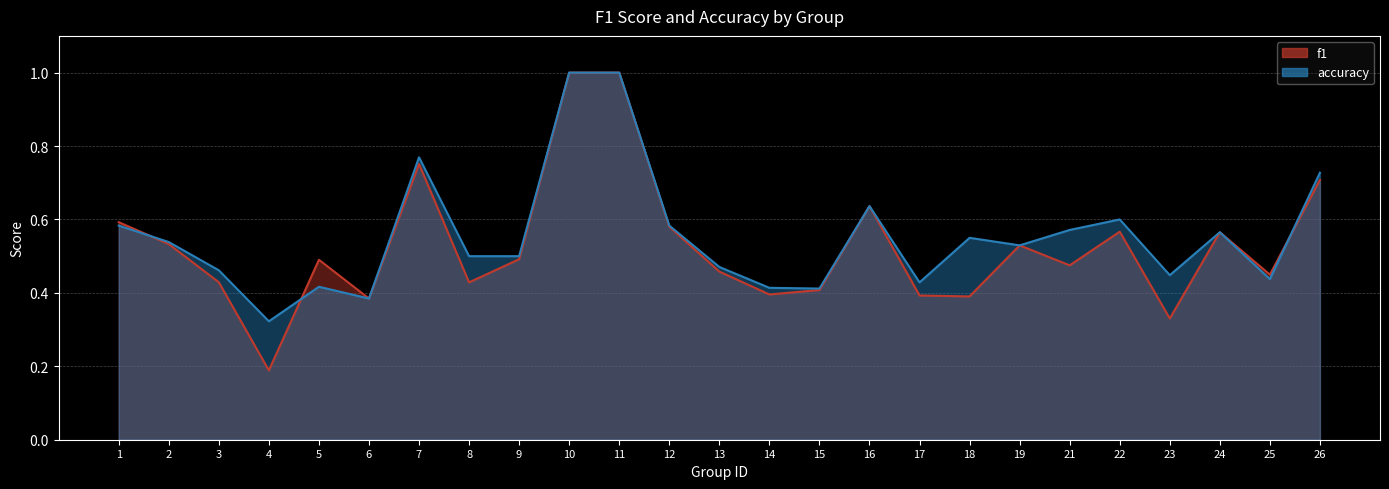

At which label is accuracy closest to 0?

4